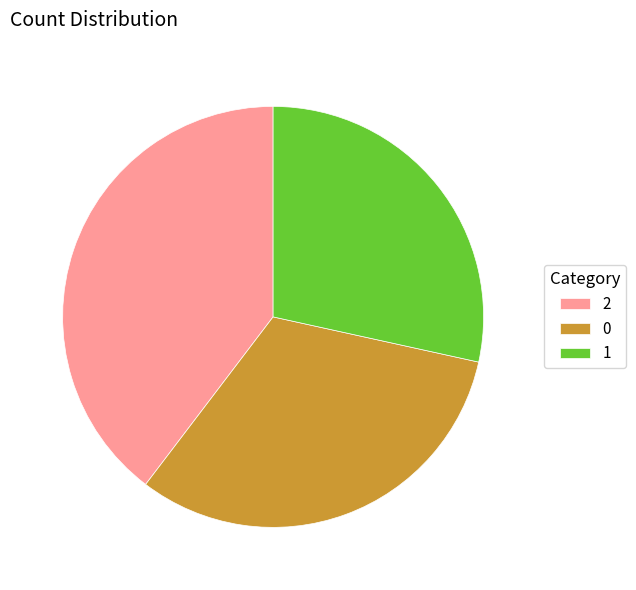

Which category has the smallest portion of the pie?

1